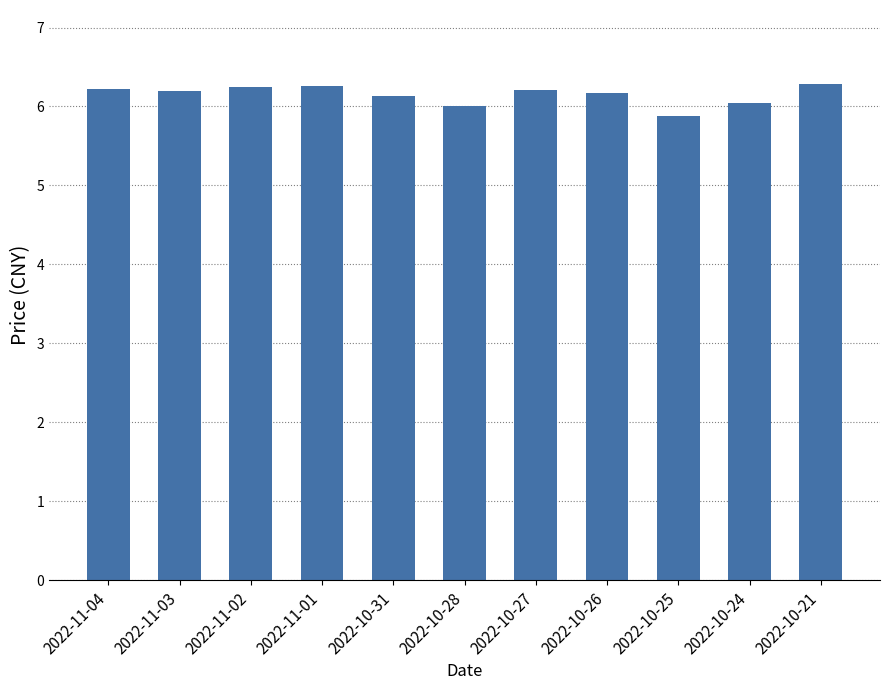

The chart shows a value of 6.2 at 2022-11-04. True or false?

True